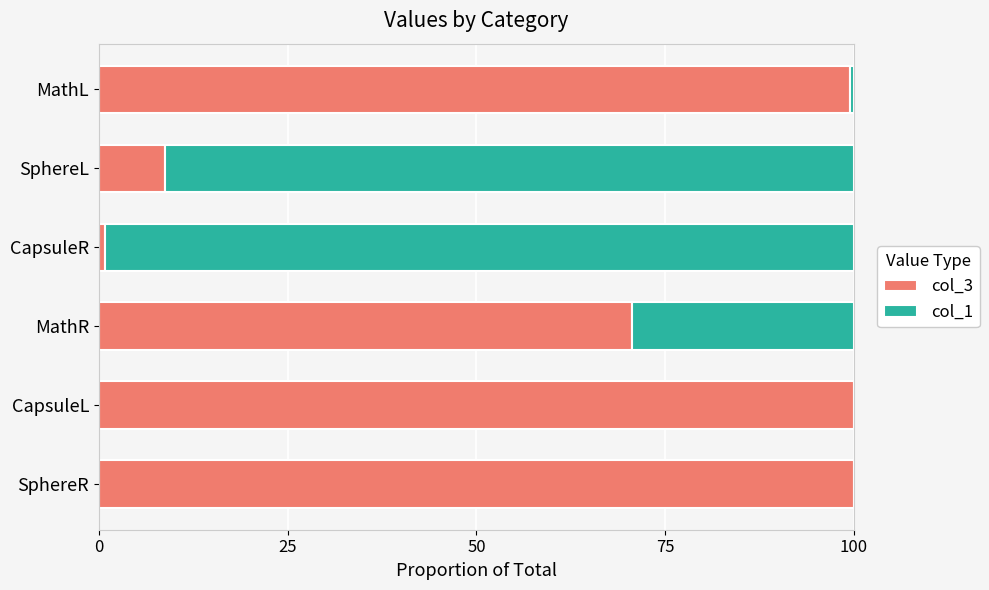

What is the total value across all series at CapsuleL?

100.0